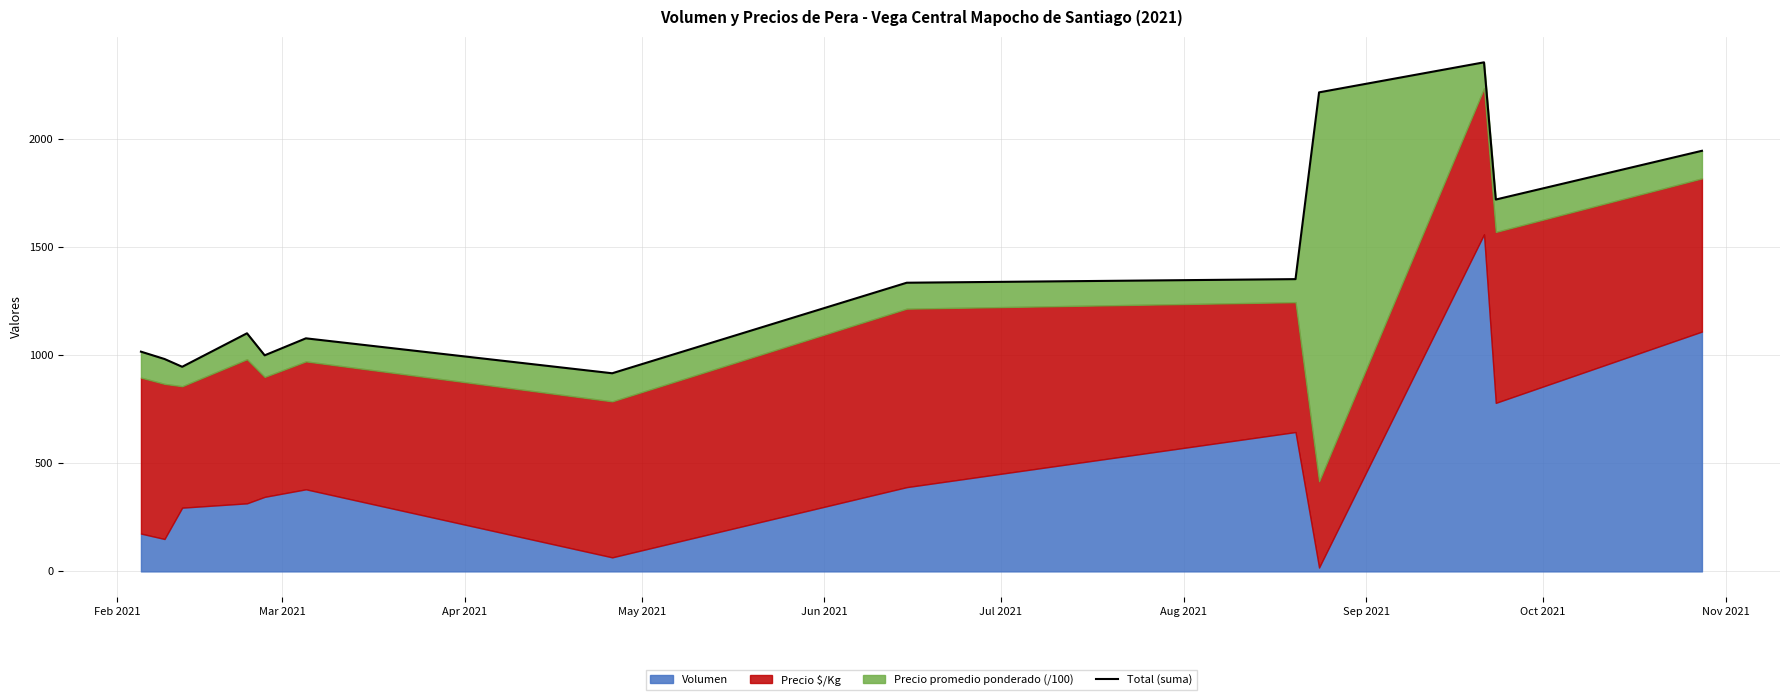

Count the number of values greater than 1102.

6